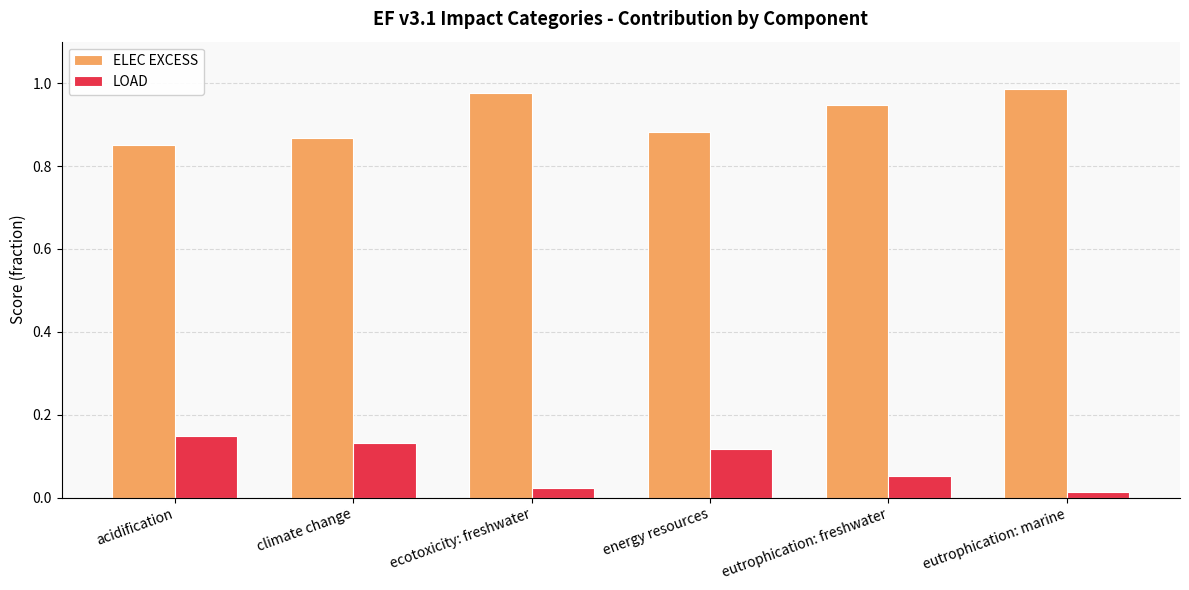

What is the sum of all LOAD values?

0.5